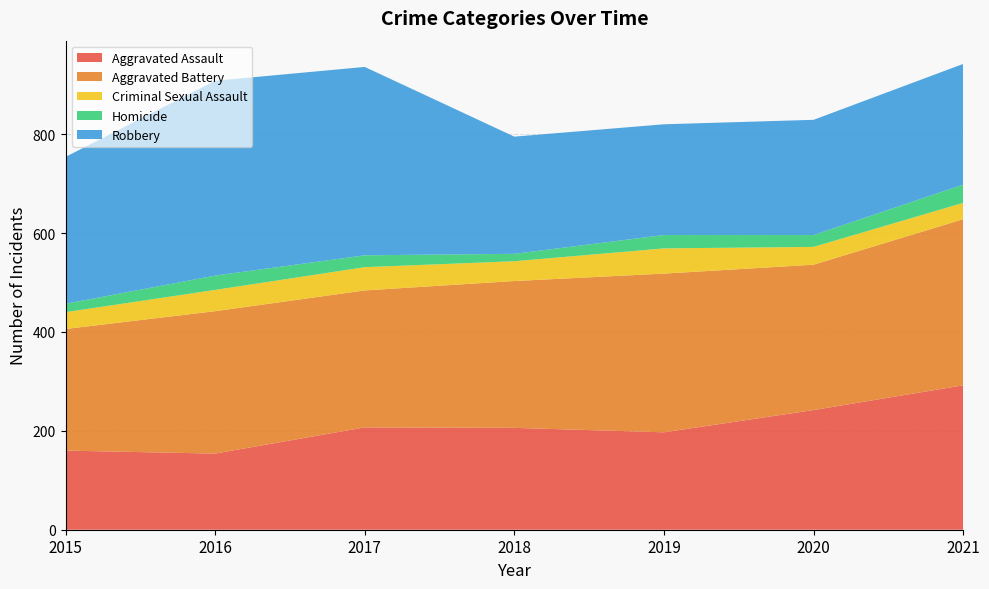

Reading right to left, transcribe all the data shown in this chart.

Aggravated Assault: 292	242	197	206	207	154	160
Aggravated Battery: 336	294	321	297	277	288	246
Criminal Sexual Assault: 33	36	51	40	47	43	34
Homicide: 37	24	27	15	24	29	17
Robbery: 244	233	224	237	381	394	297